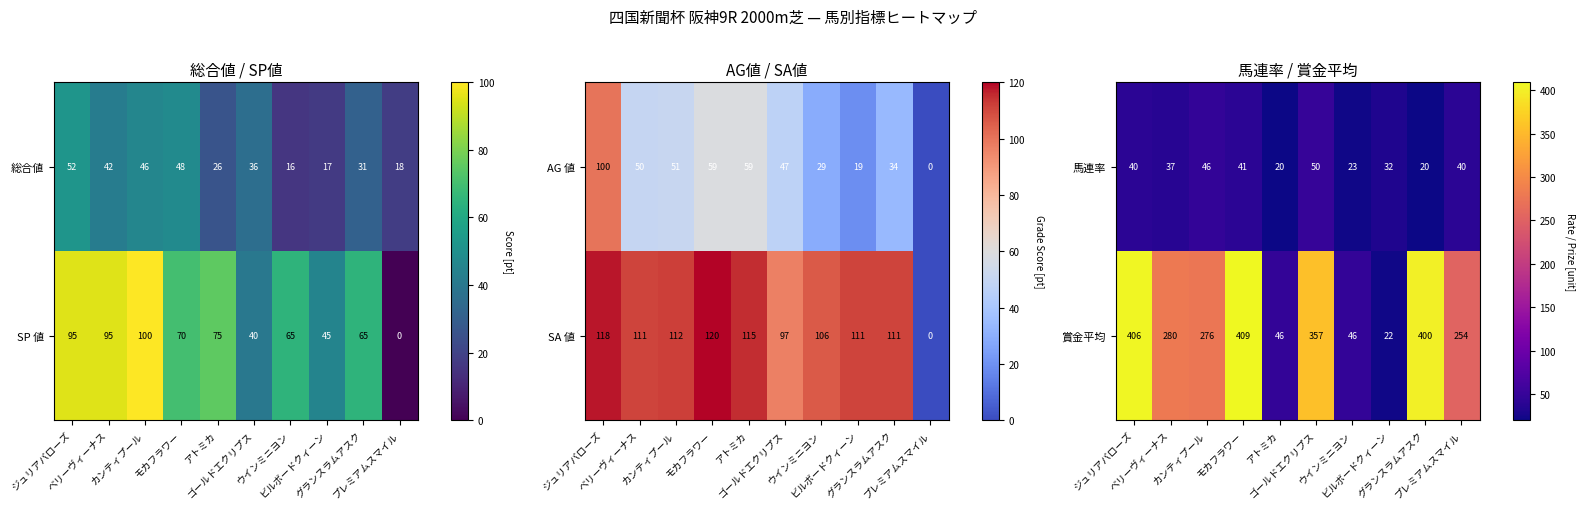

What is the lowest value of the 馬連率 series?

20